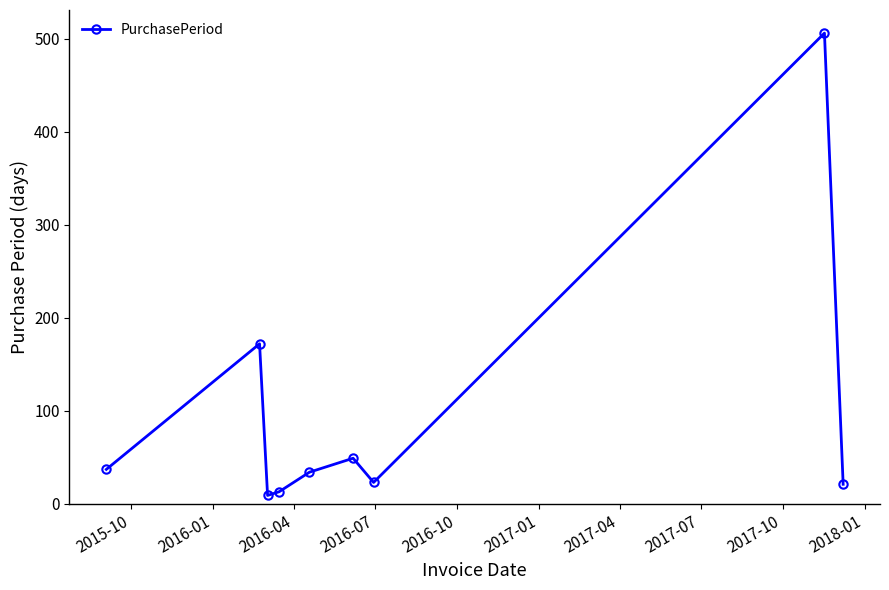

What is the difference between the maximum and second lowest values?

493